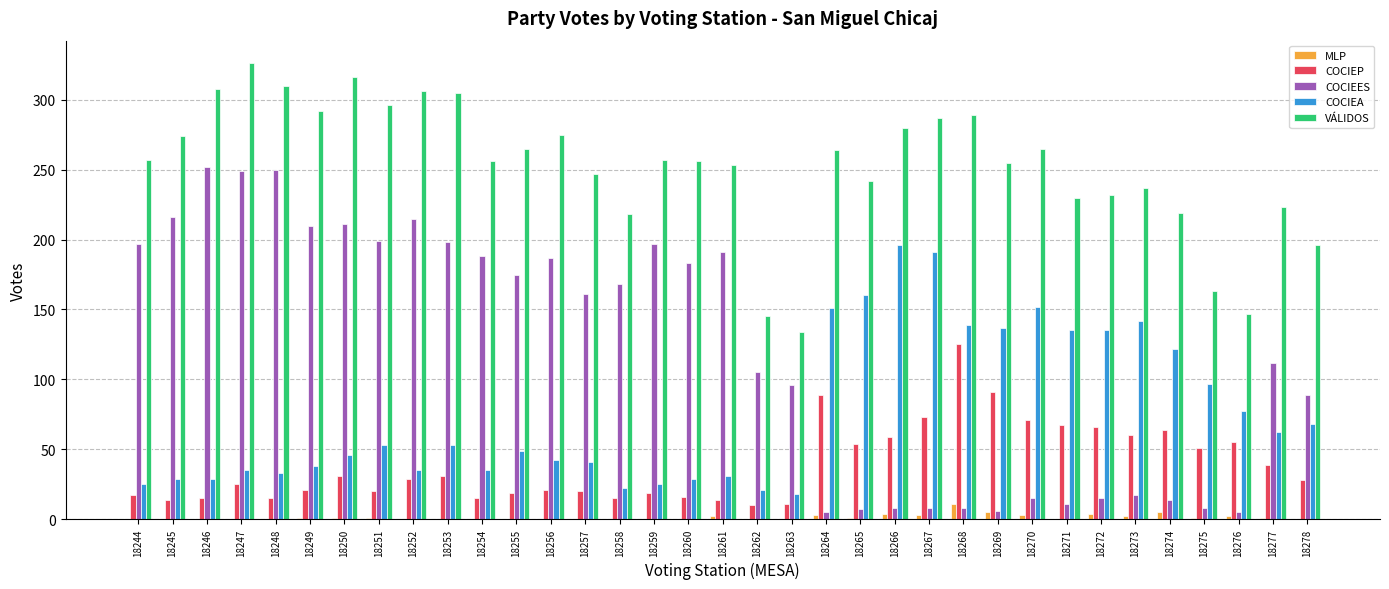

Is it true that COCIEES equals 35 at 18257?

False